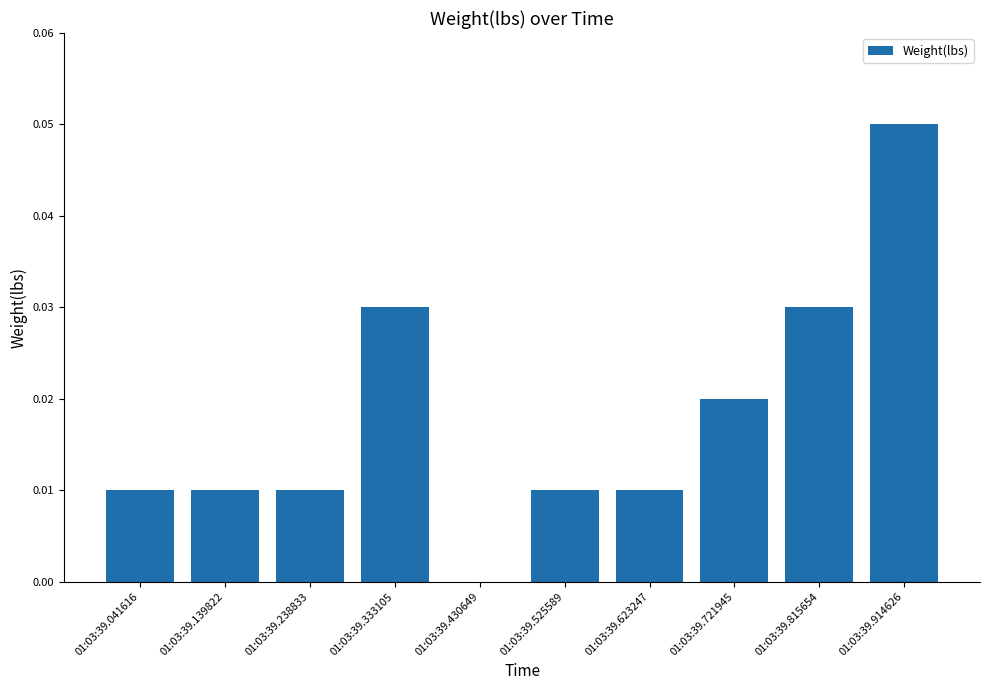

The chart shows a value of 0.0 at 01:03:39.041616. True or false?

True